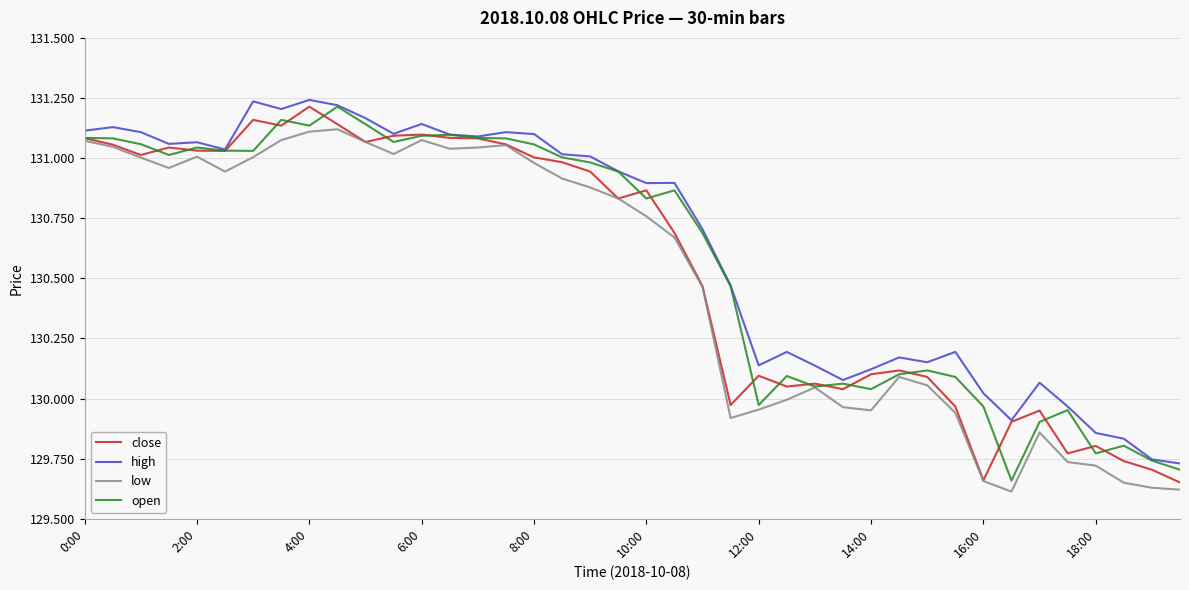

True or false: high and low intersect in this chart.

False